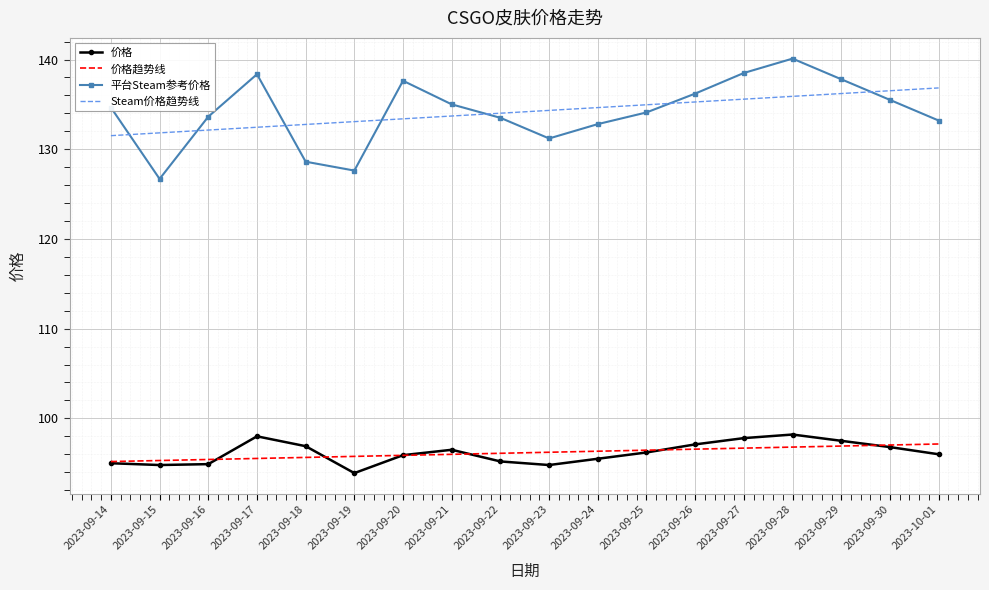

What is the approximate value of 平台Steam参考价格 at 2023-09-22?

133.5